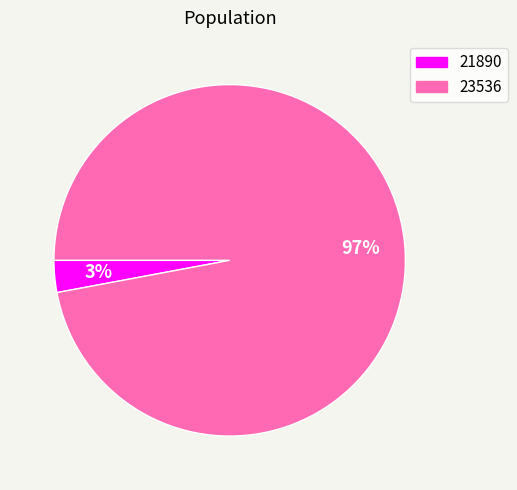

Does any single category account for the majority?

Yes